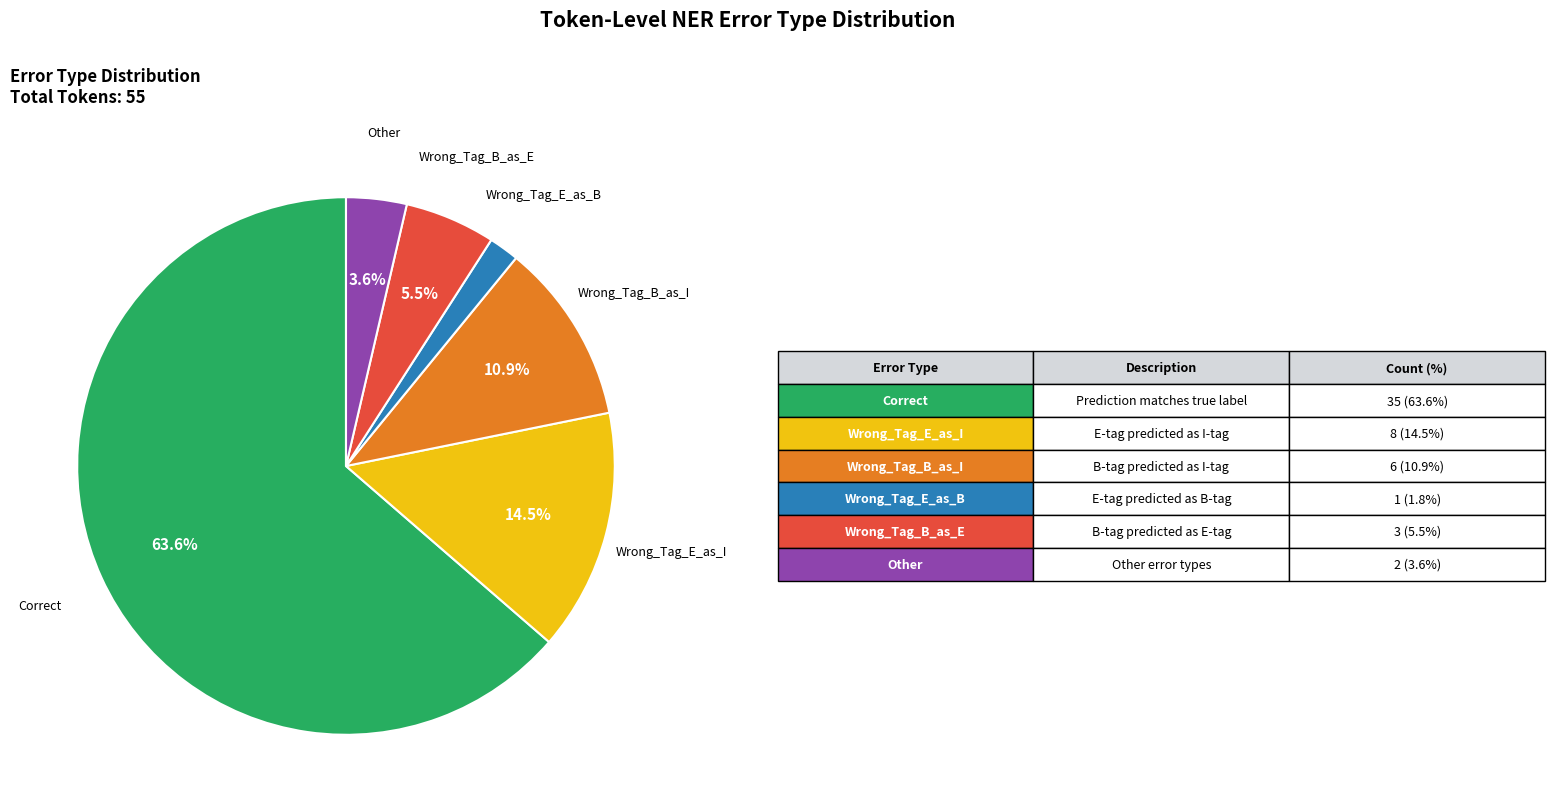

Is there any slice that represents more than half of the pie?

Yes